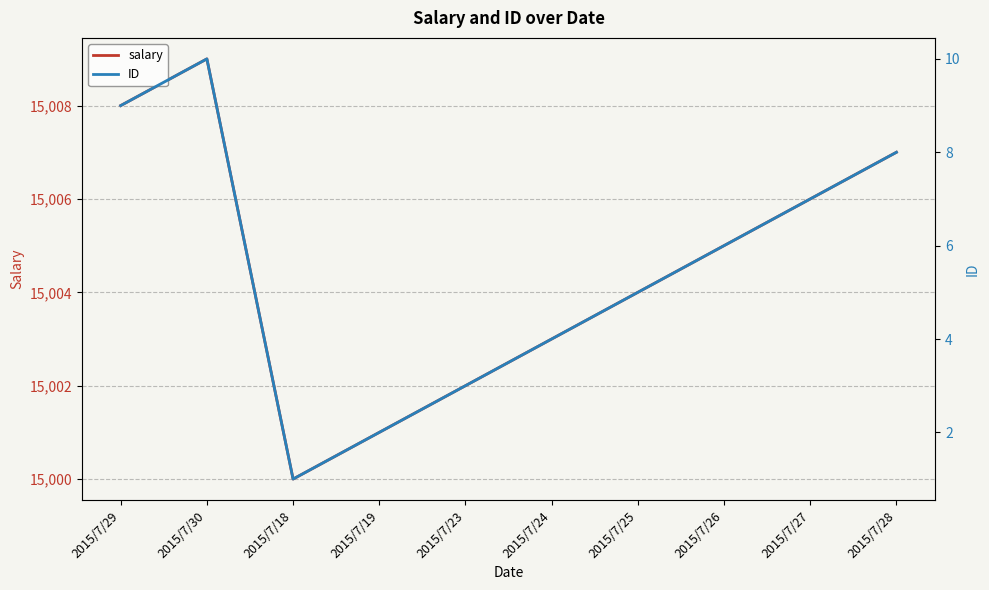

Is it true that salary equals 15008 at 2015/7/29?

True